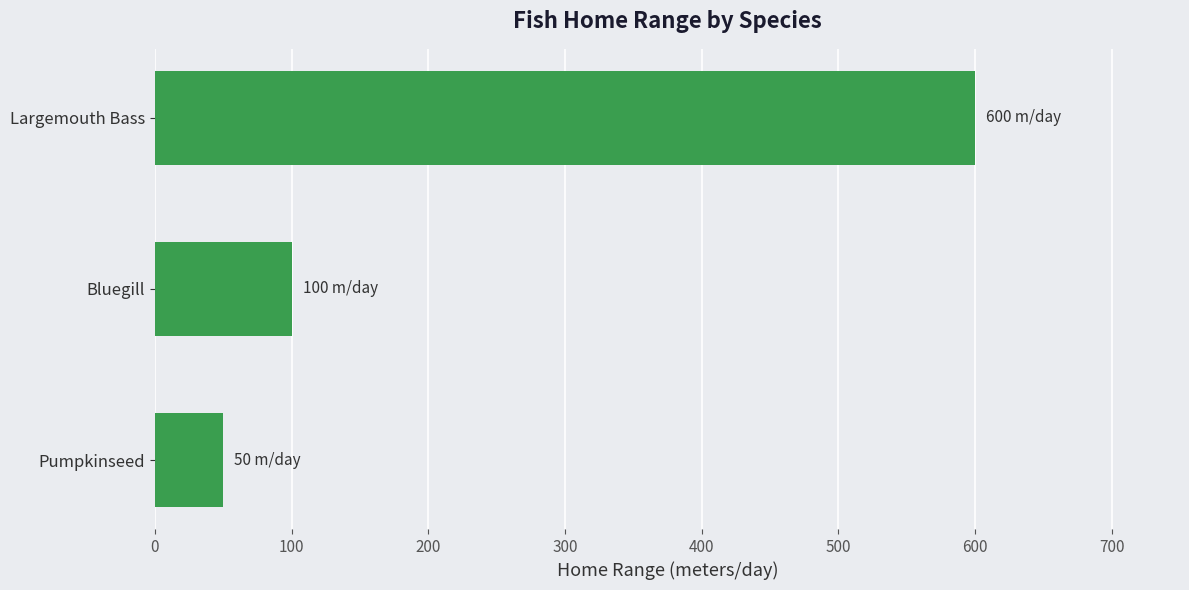

Rank the categories by value from lowest to highest.

Pumpkinseed, Bluegill, Largemouth Bass